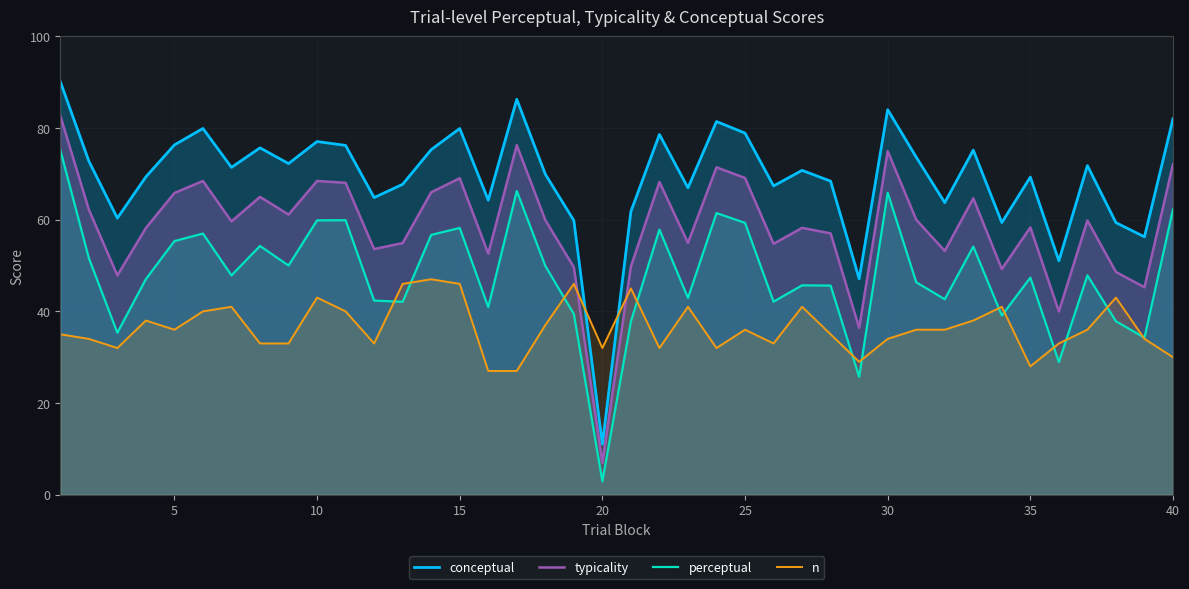

What is the average value of the typicality series?

58.6